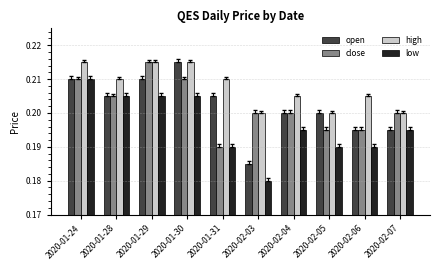

Does the chart contain any negative values?

No